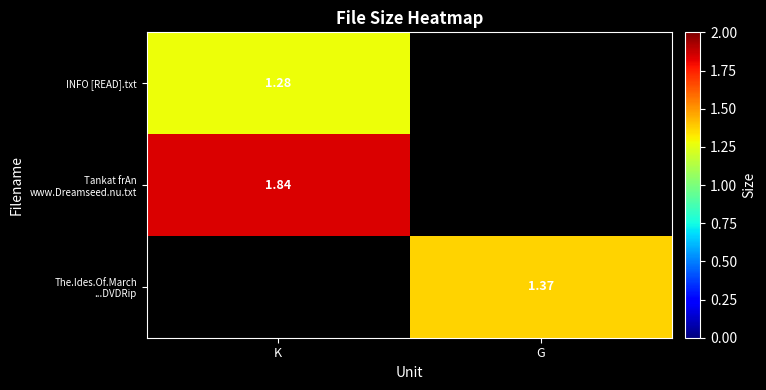

What is the smallest value displayed?

1.3